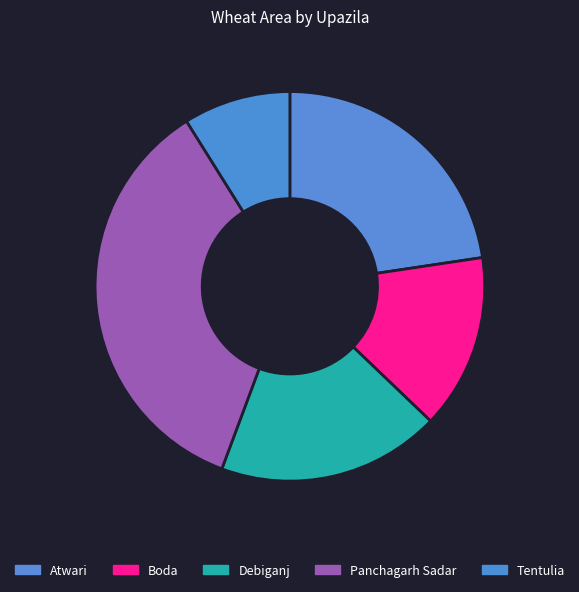

Which category has the smallest portion of the pie?

Tentulia